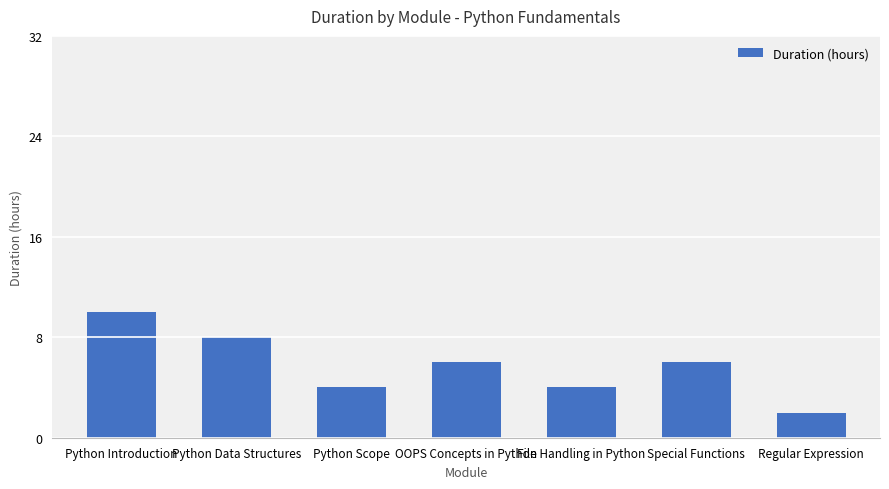

What is the value of the 1st bar from the left?

10